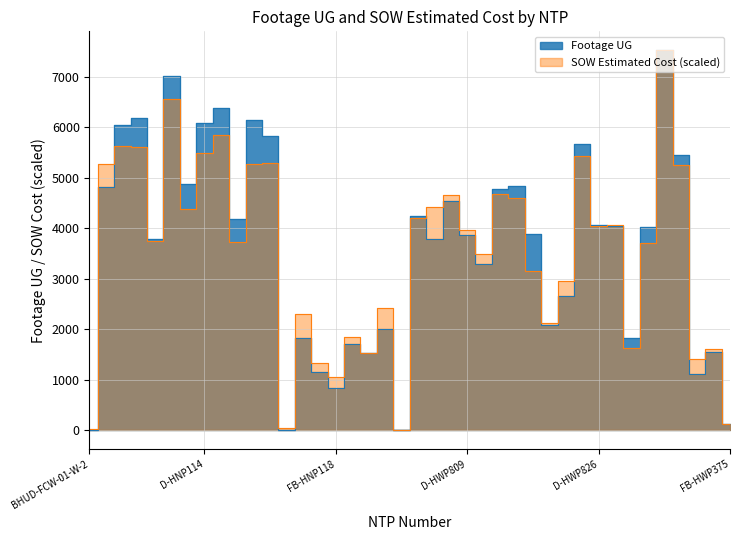

How many intersections are there between Footage UG and SOW Estimated Cost?

11